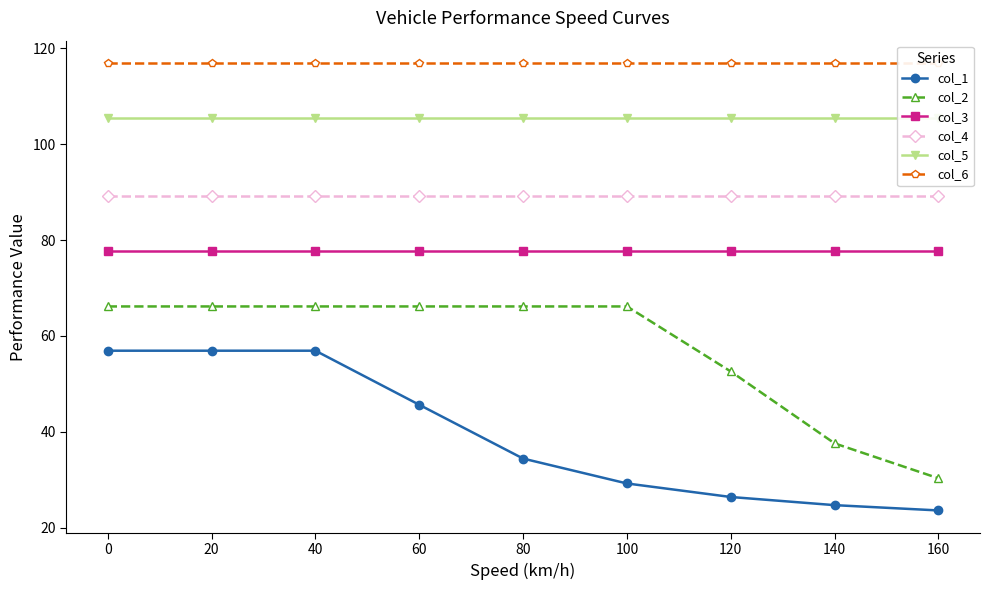

True or false: col_3 has more than 2 points higher than both neighbors.

False